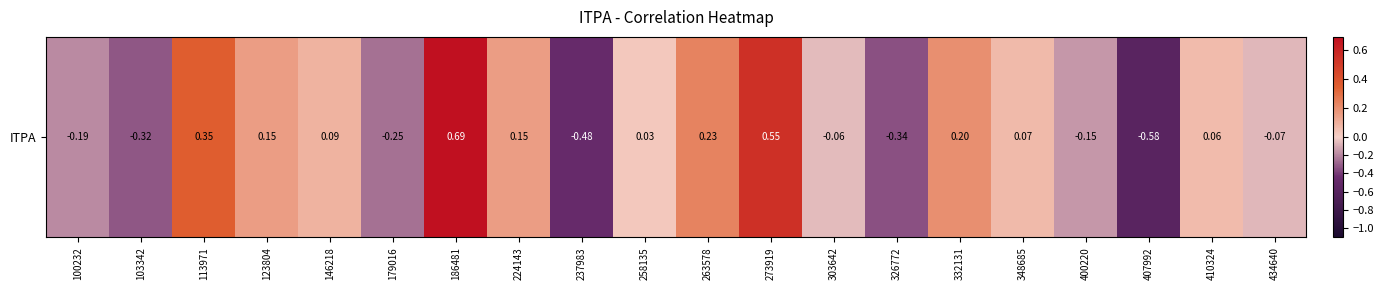

Which category has the lowest value across all series?

407992